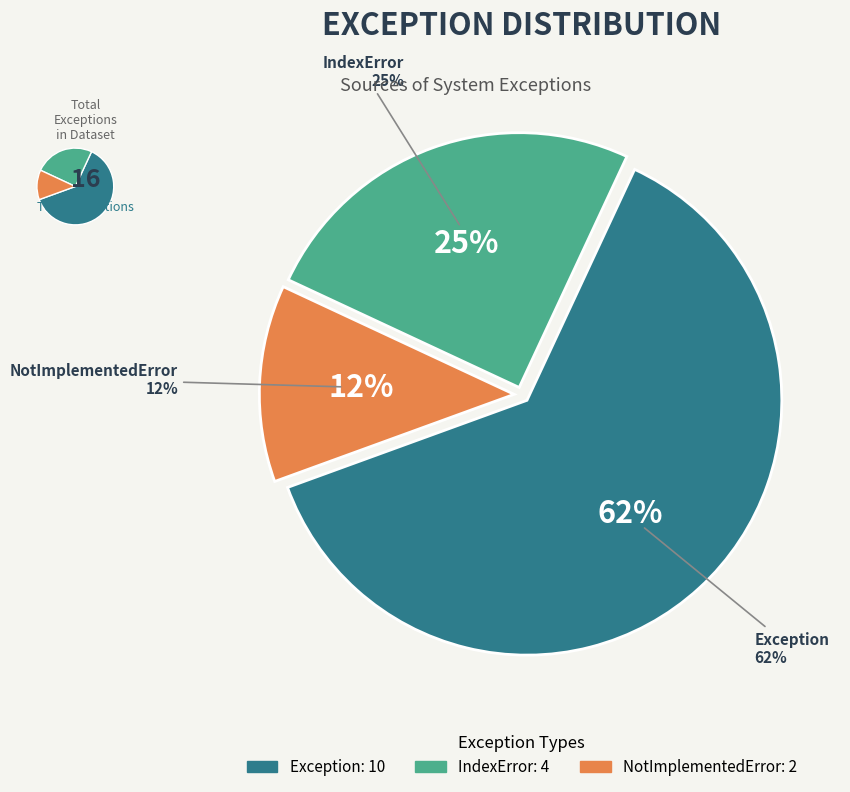

Which category has the smallest portion of the pie?

NotImplementedError